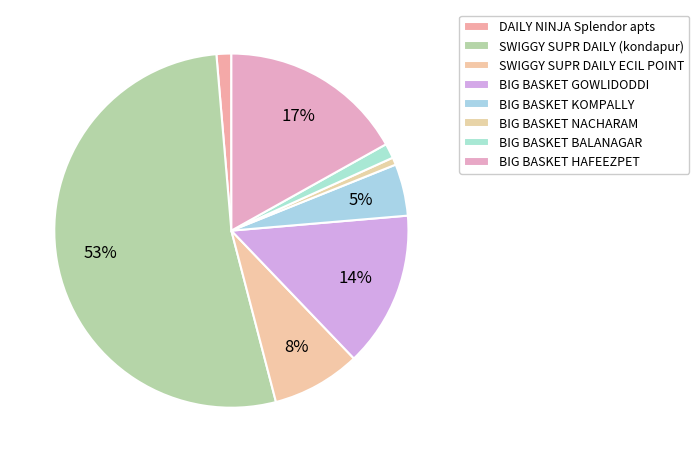

Approximately how many times larger is the value at SWIGGY SUPR DAILY (kondapur) compared to DAILY NINJA Splendor apts?

39.0